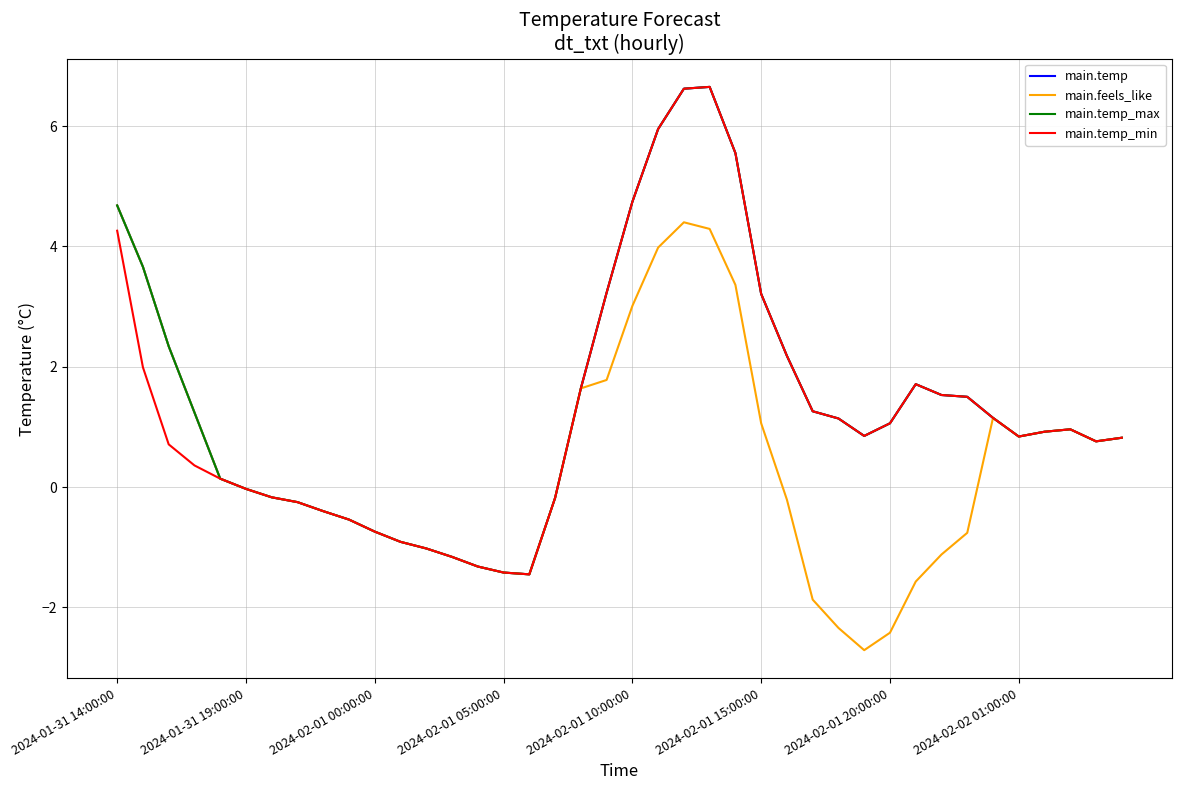

What is the average value of the main.temp_min series?

1.3